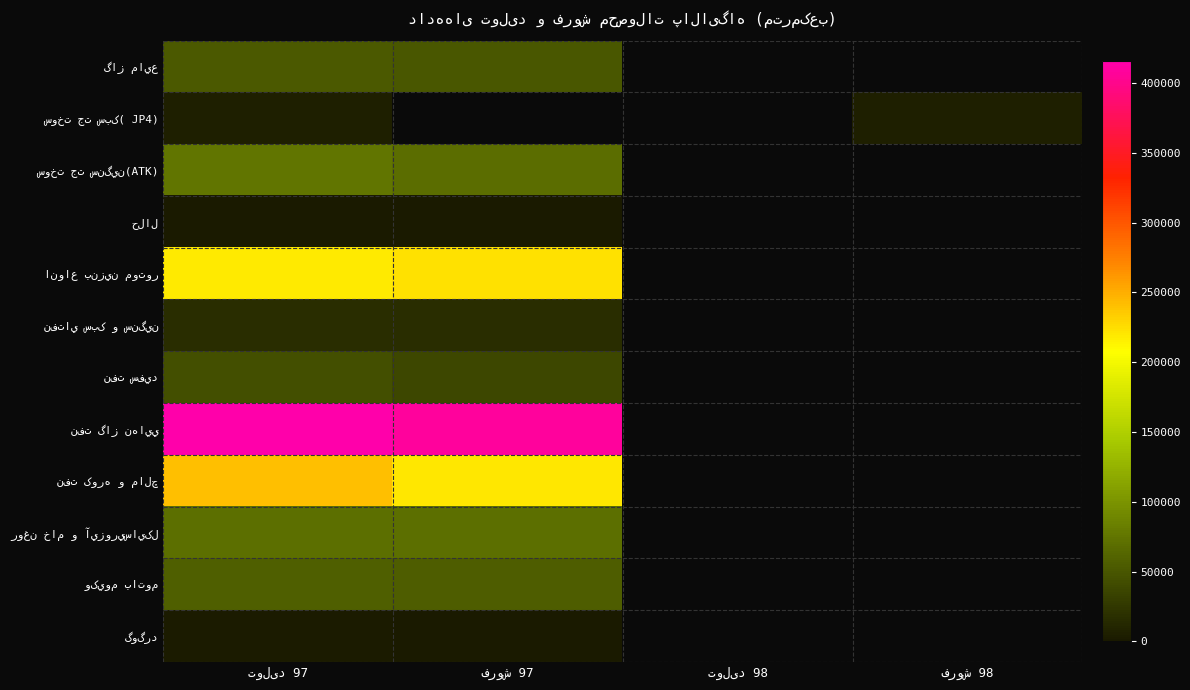

Rank the series by their maximum value, from highest to lowest.

نفت گاز نهايي, نفت کوره و مالچ, انواع بنزين موتور, سوخت جت سنگين(ATK), روغن خام و آيزوريسايکل, وکيوم باتوم, گاز مايع, نفت سفيد, نفتاي سبک و سنگين, سوخت جت سبک( JP4), گوگرد, حلال